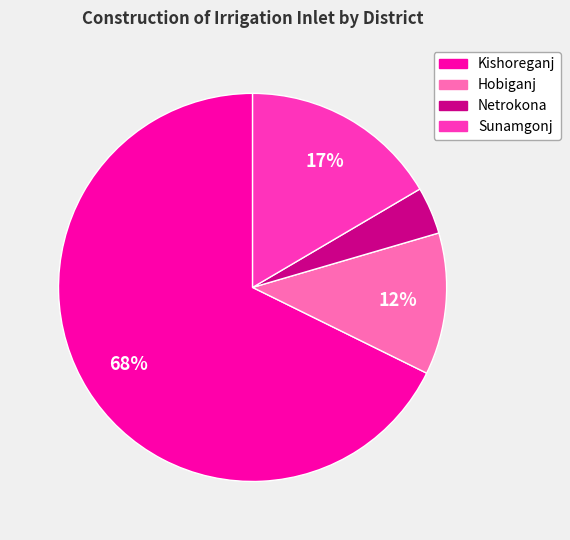

Is there a majority slice in this chart?

Yes